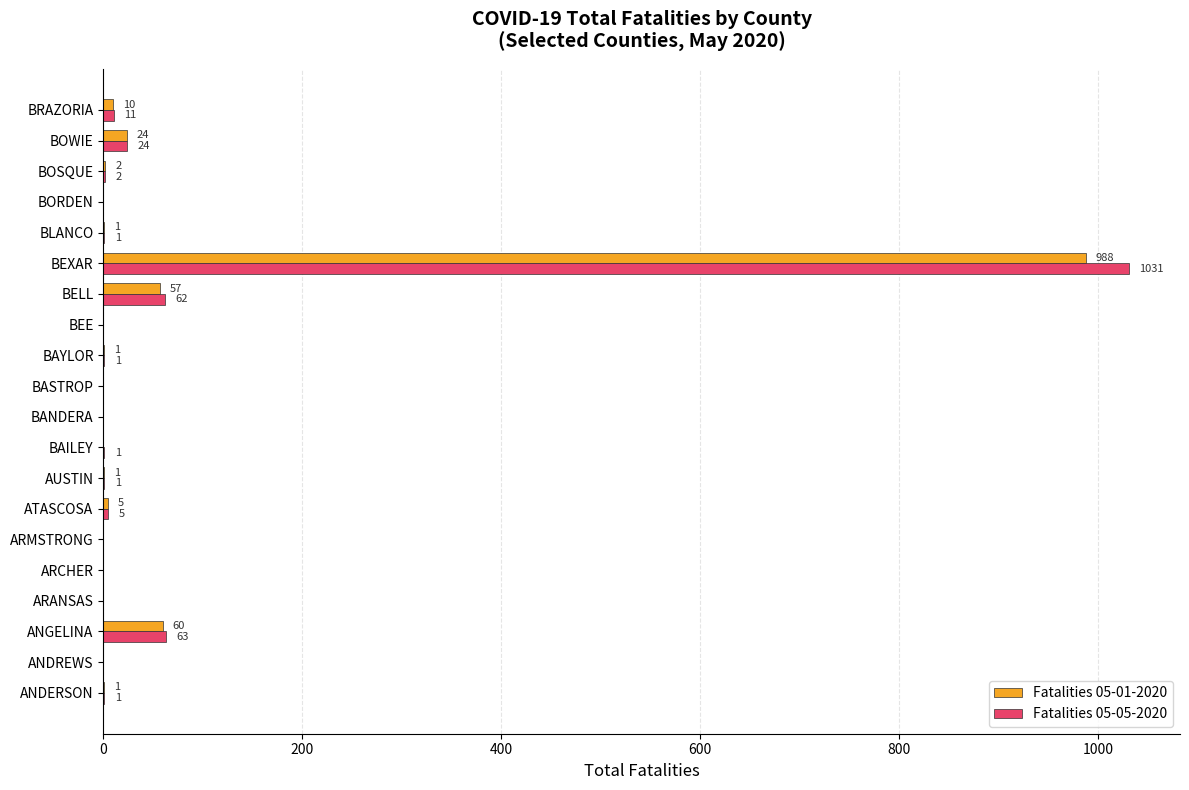

Where is Fatalities 05-05-2020 nearest to the value 515?

ANGELINA